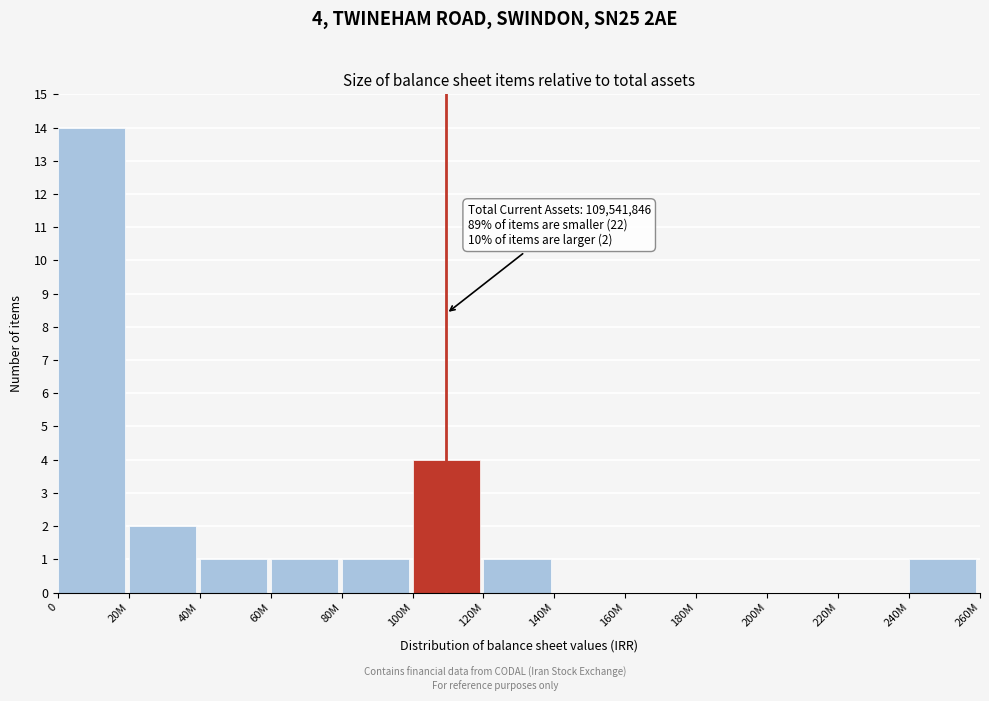

Reading right to left, list all the values displayed in this chart.

240M=1	220M=0	200M=0	180M=0	160M=0	140M=0	120M=1	100M=4	80M=1	60M=1	40M=1	20M=2	0=14